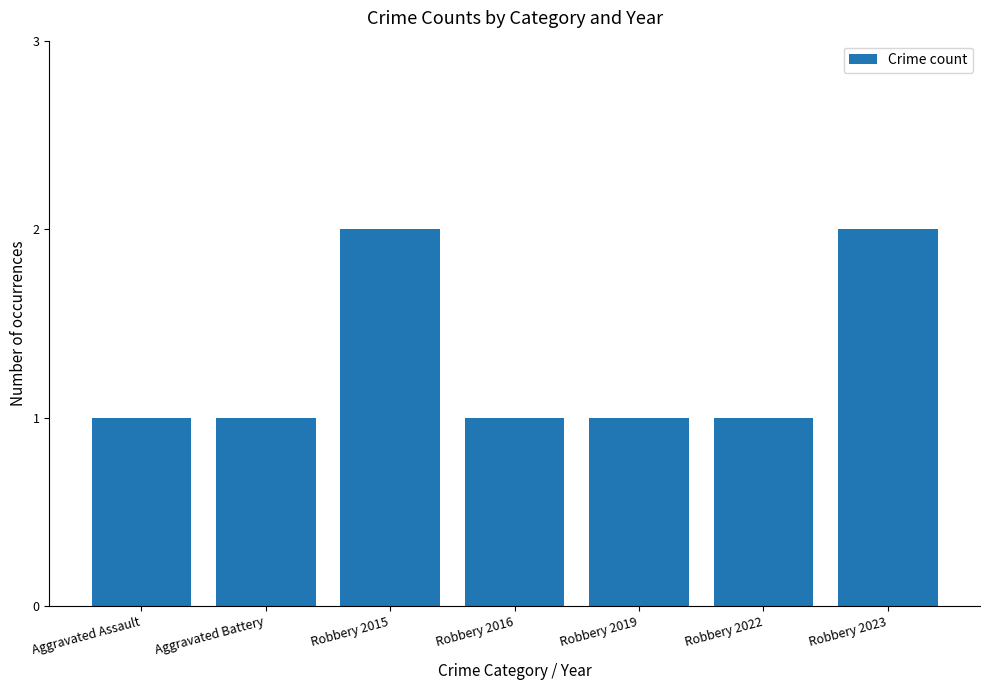

True or false: the data shows 1 at Robbery 2016.

True